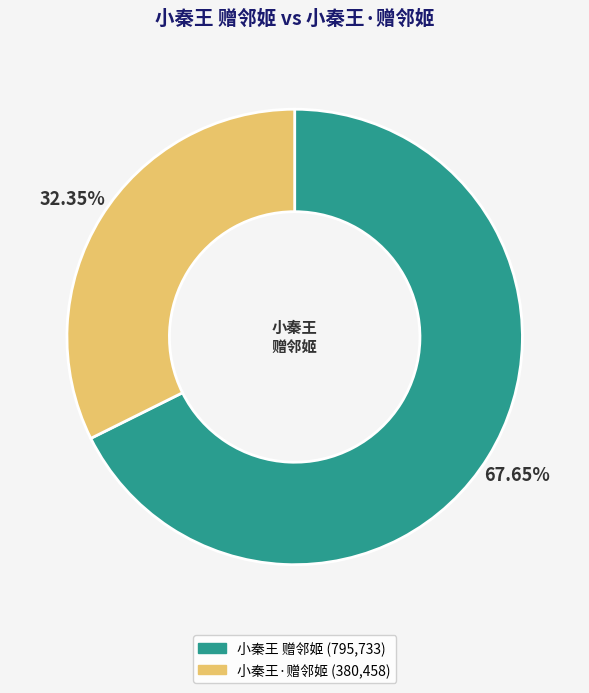

How many slices are in this pie chart?

2